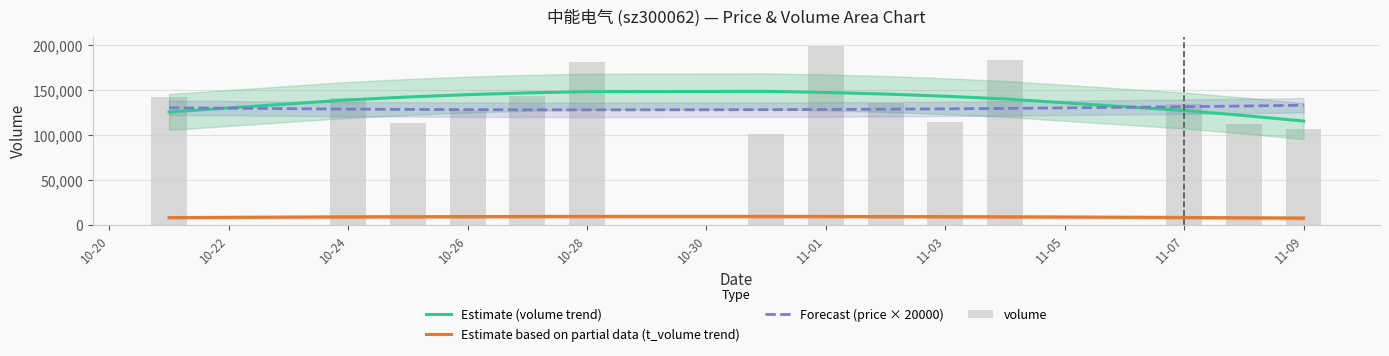

Which series has the largest range (max minus min)?

volume